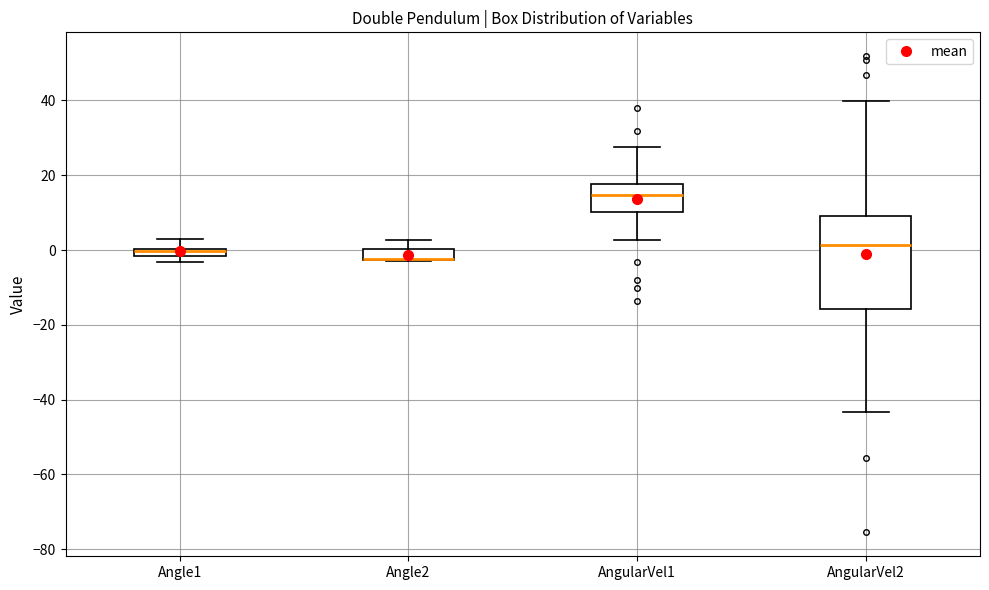

Where does the upper whisker of the box for AngularVel2 end on the y-axis? The values are not printed on the chart, so give them approximately, as read against the axis.

40